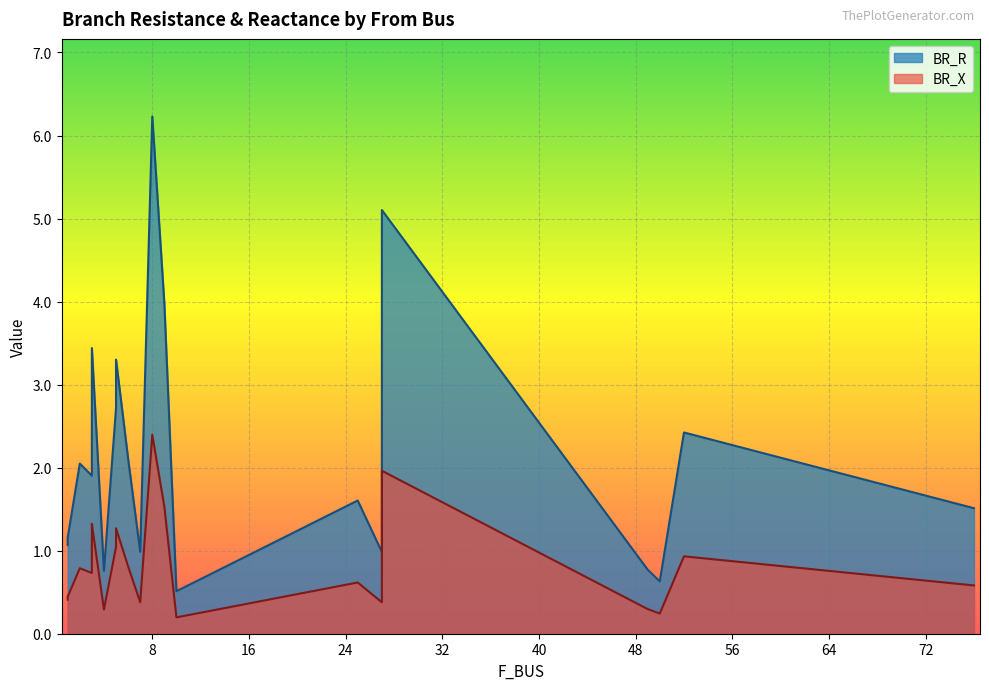

Which label corresponds to the largest value in the chart?

8